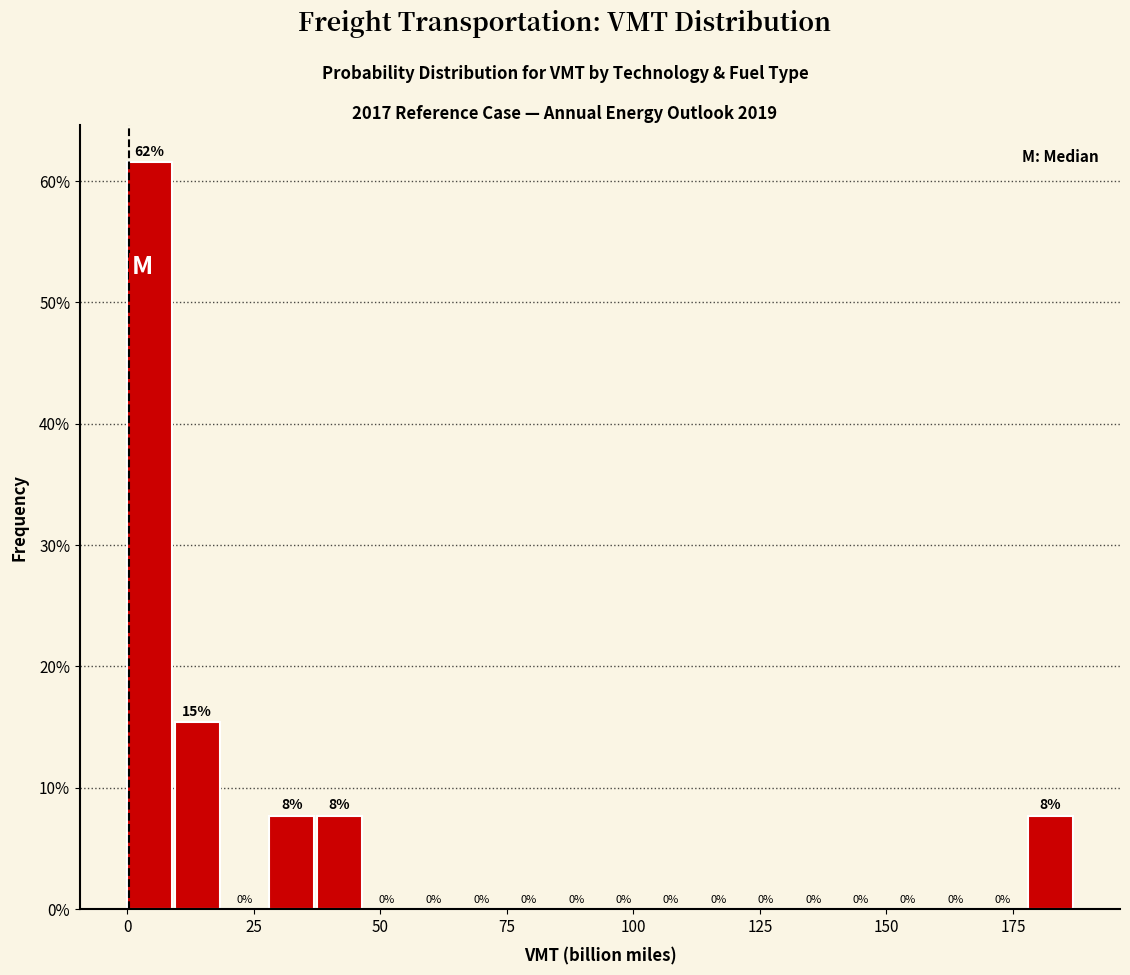

Read against the x-axis, roughly where is the centre of the tallest bar?

5